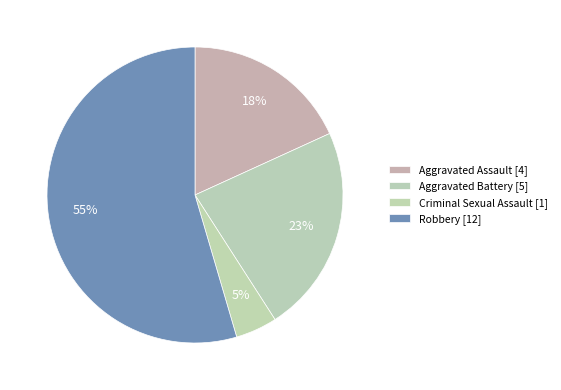

Combined, what portion of the pie is Robbery and Aggravated Battery?

77.3%